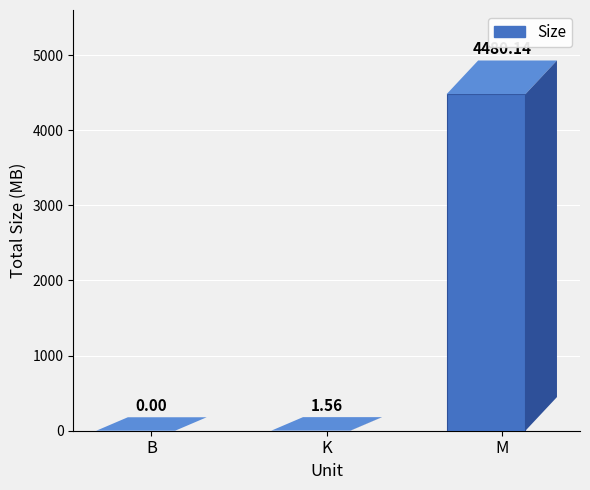

Where does the data first go above 1?

K